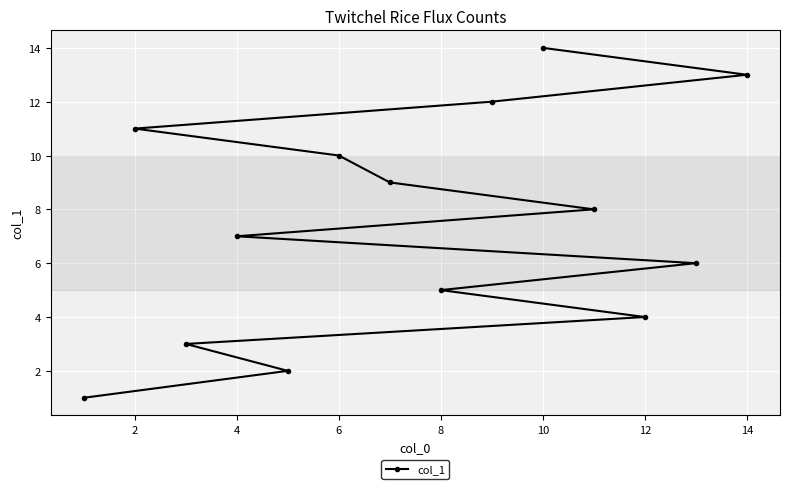

Does the chart display data point markers on the line(s)?

Yes